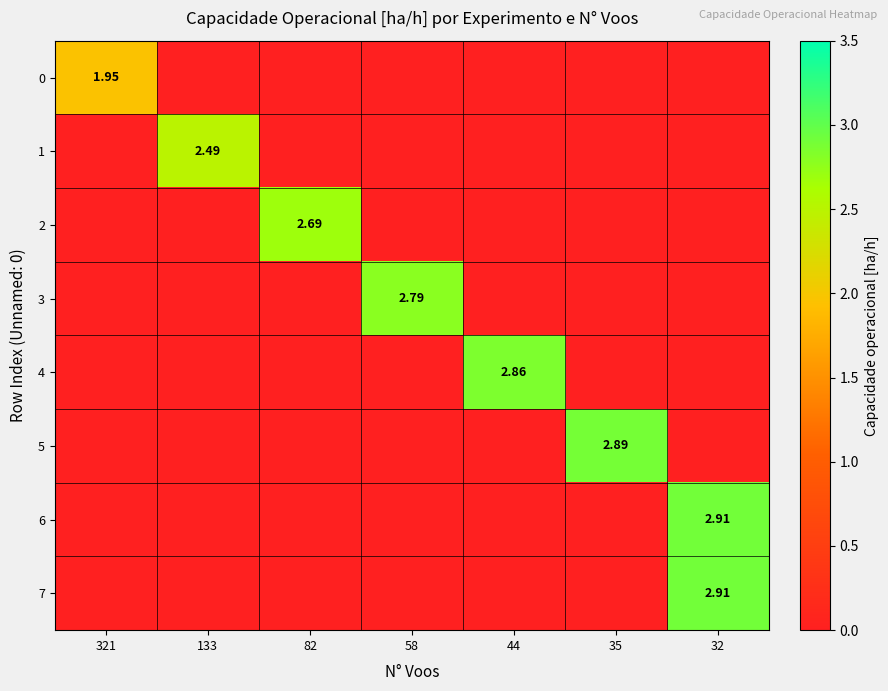

Is it true that 5 equals -0.9 at 82?

False